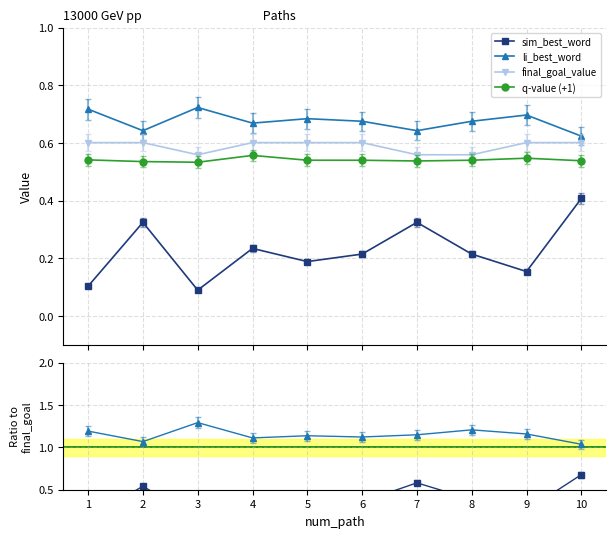

The sim_best_word series shows 0.8 at 7. True or false?

False